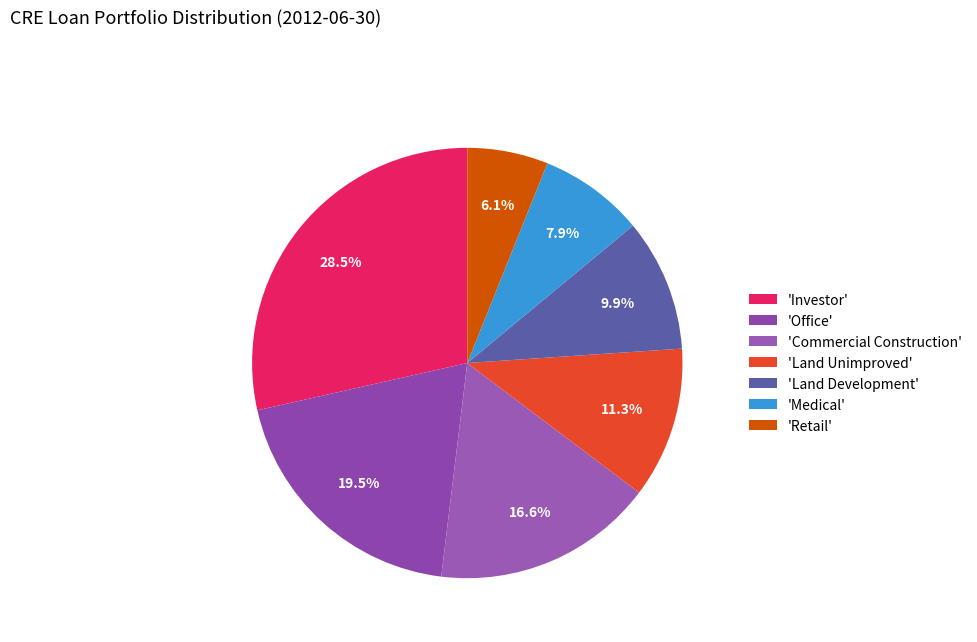

Which category has the smallest portion of the pie?

'Retail'